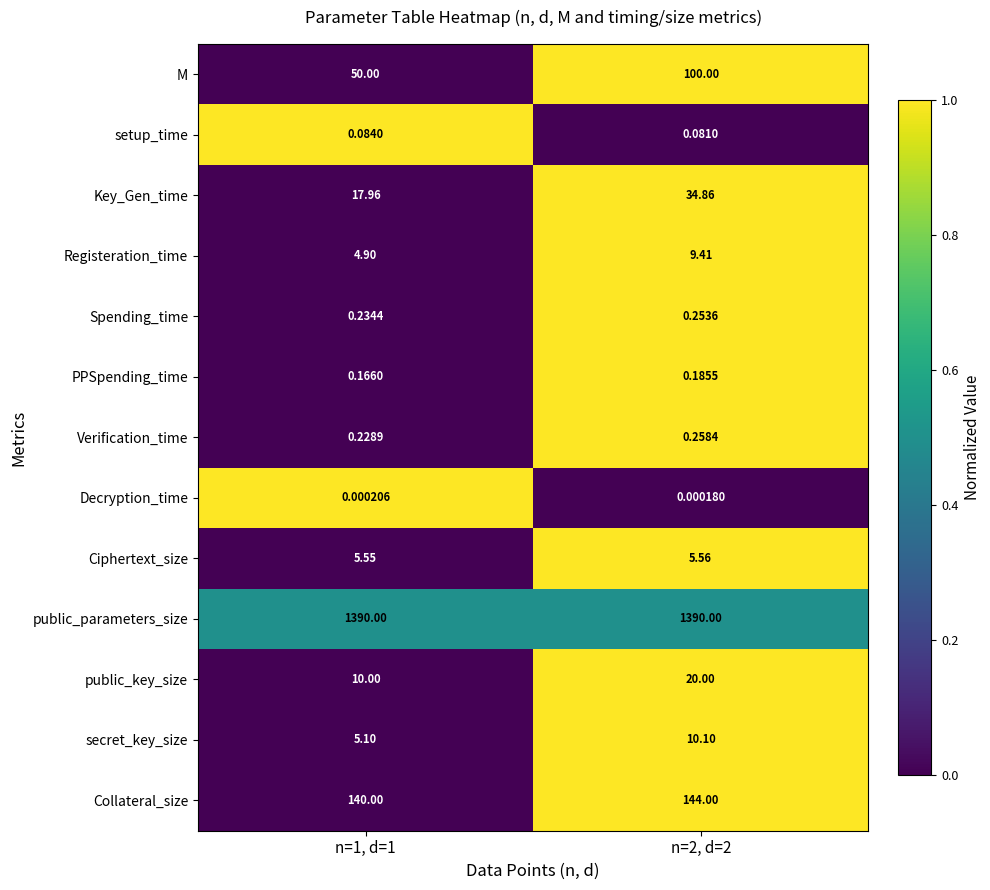

Is the value of public_key_size at n=2, d=2 greater than the value of public_parameters_size at n=2, d=2?

No